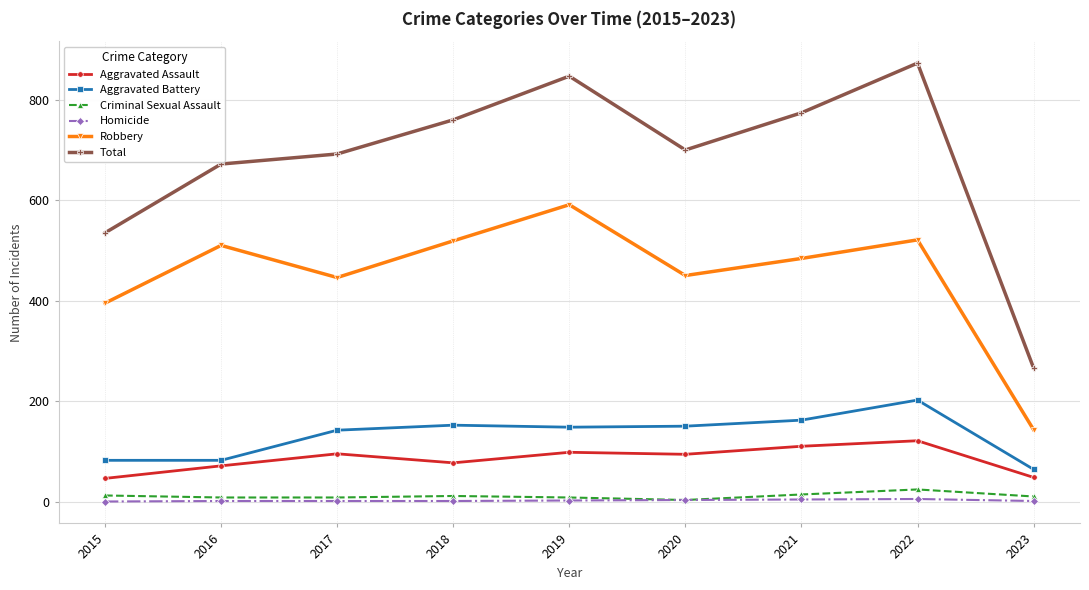

At how many categories does at least one series exceed 303?

8